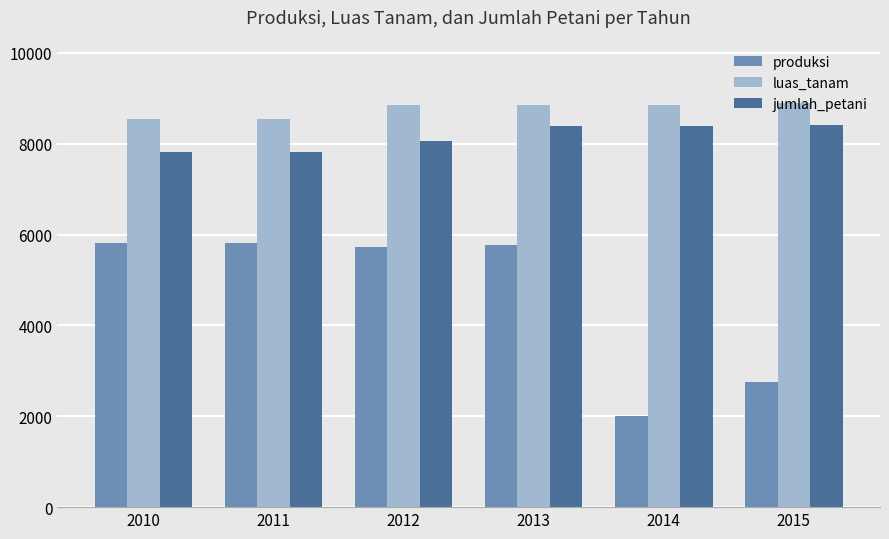

At which label does produksi reach its minimum?

2014